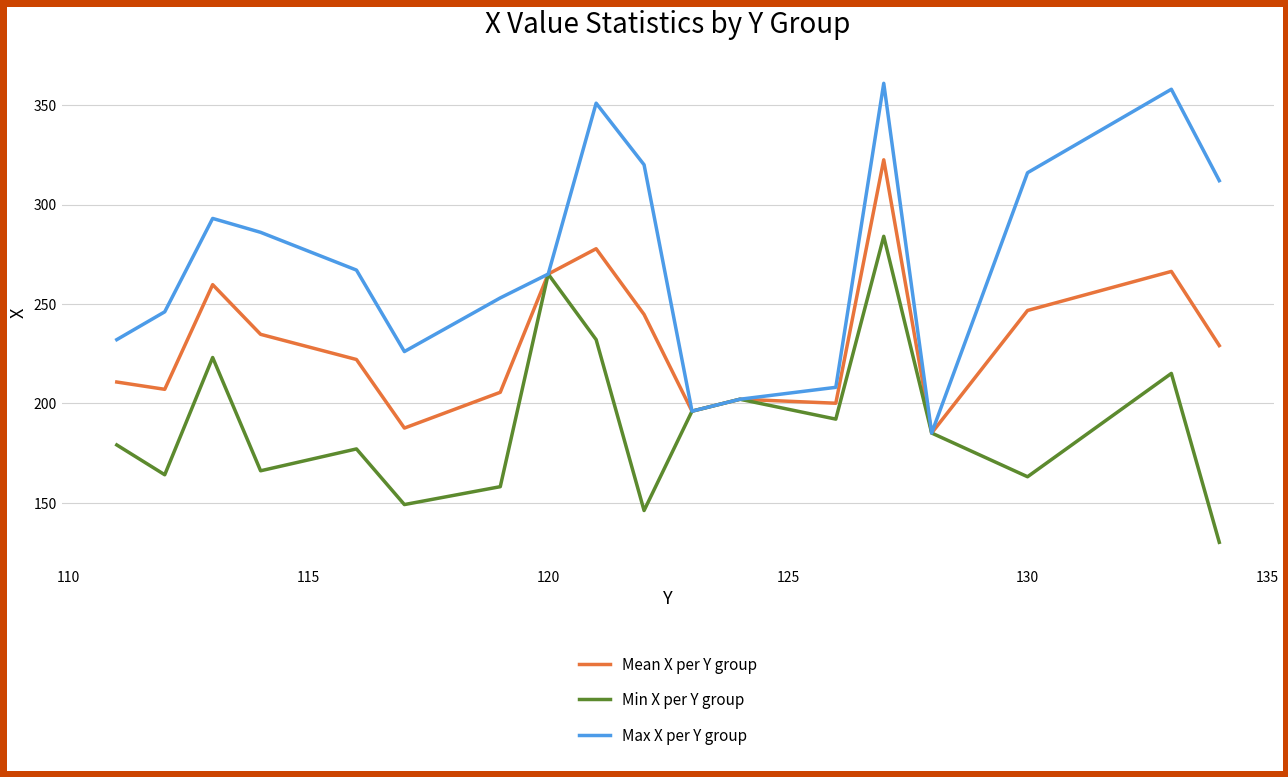

List the series in order of their peak value, lowest first.

Min X per Y group, Mean X per Y group, Max X per Y group